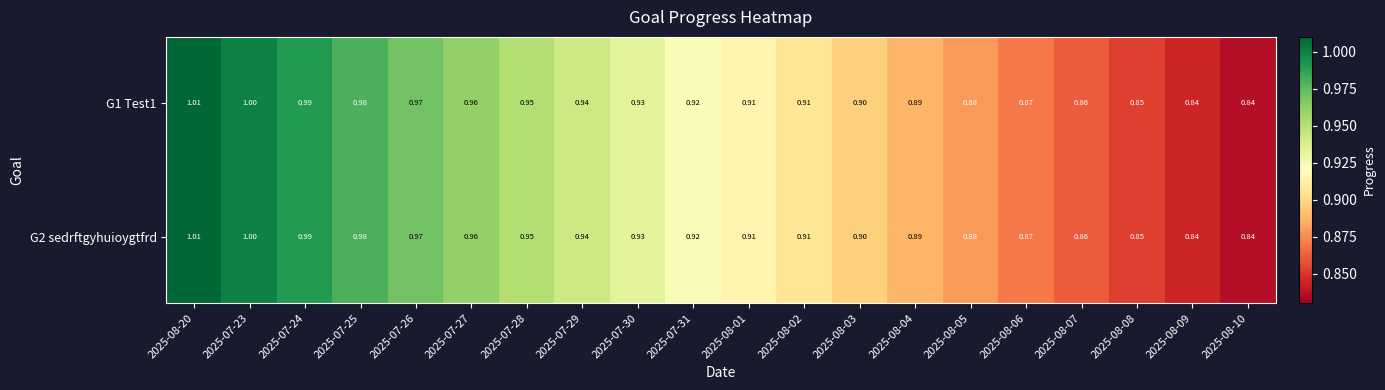

Reading left to right, transcribe all the data shown in this chart.

G1 Test1: 2025-08-20=1.0	2025-07-23=1.0	2025-07-24=1.0	2025-07-25=1.0	2025-07-26=1.0	2025-07-27=1.0	2025-07-28=0.9	2025-07-29=0.9	2025-07-30=0.9	2025-07-31=0.9	2025-08-01=0.9	2025-08-02=0.9	2025-08-03=0.9	2025-08-04=0.9	2025-08-05=0.9	2025-08-06=0.9	2025-08-07=0.9	2025-08-08=0.8	2025-08-09=0.8	2025-08-10=0.8
G2 sedrftgyhuioygtfrd: 2025-08-20=1.0	2025-07-23=1.0	2025-07-24=1.0	2025-07-25=1.0	2025-07-26=1.0	2025-07-27=1.0	2025-07-28=0.9	2025-07-29=0.9	2025-07-30=0.9	2025-07-31=0.9	2025-08-01=0.9	2025-08-02=0.9	2025-08-03=0.9	2025-08-04=0.9	2025-08-05=0.9	2025-08-06=0.9	2025-08-07=0.9	2025-08-08=0.8	2025-08-09=0.8	2025-08-10=0.8